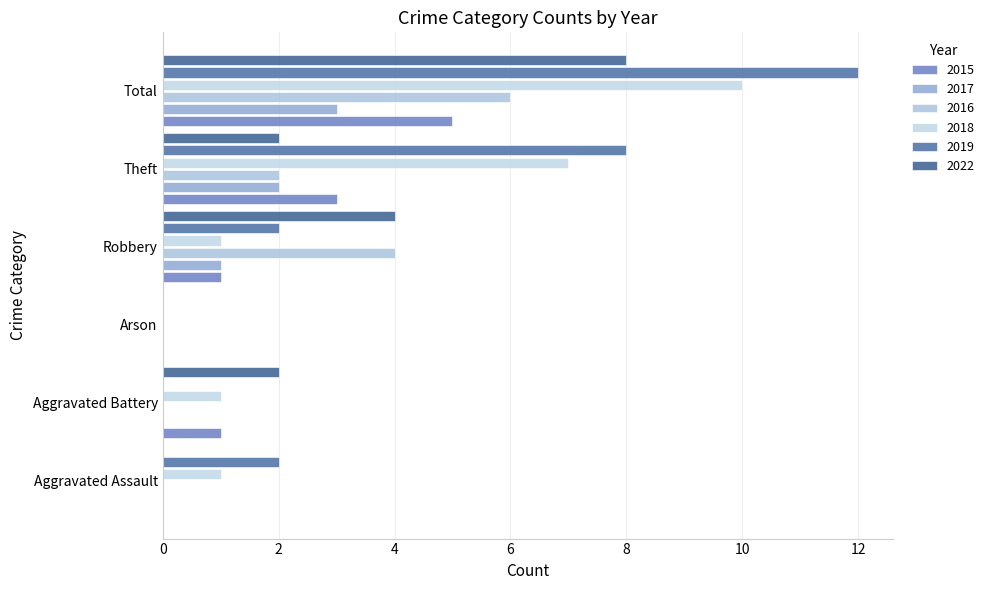

Rank the categories by 2016 value from lowest to highest.

Aggravated Assault, Aggravated Battery, Arson, Theft, Robbery, Total